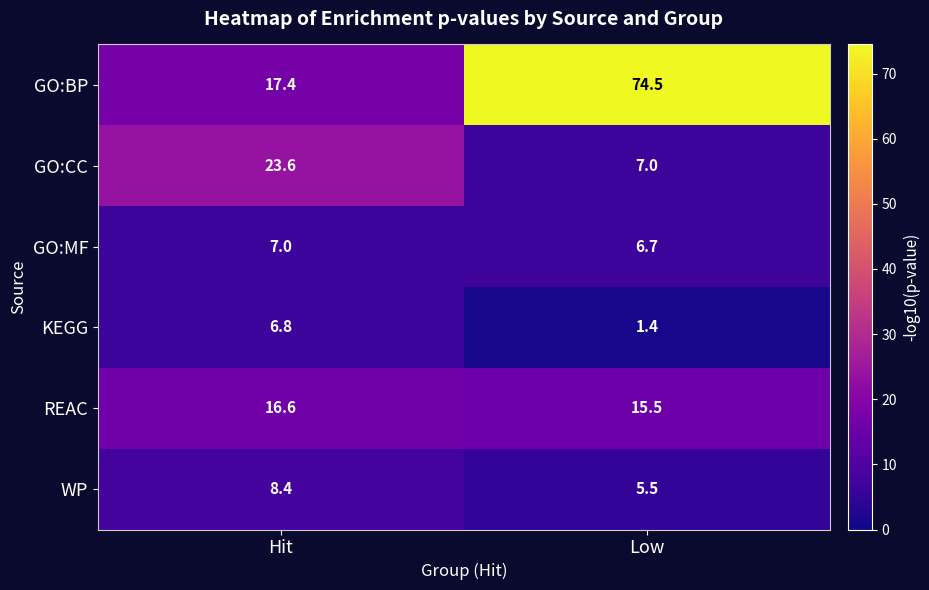

Which label corresponds to the largest value in the chart?

Low